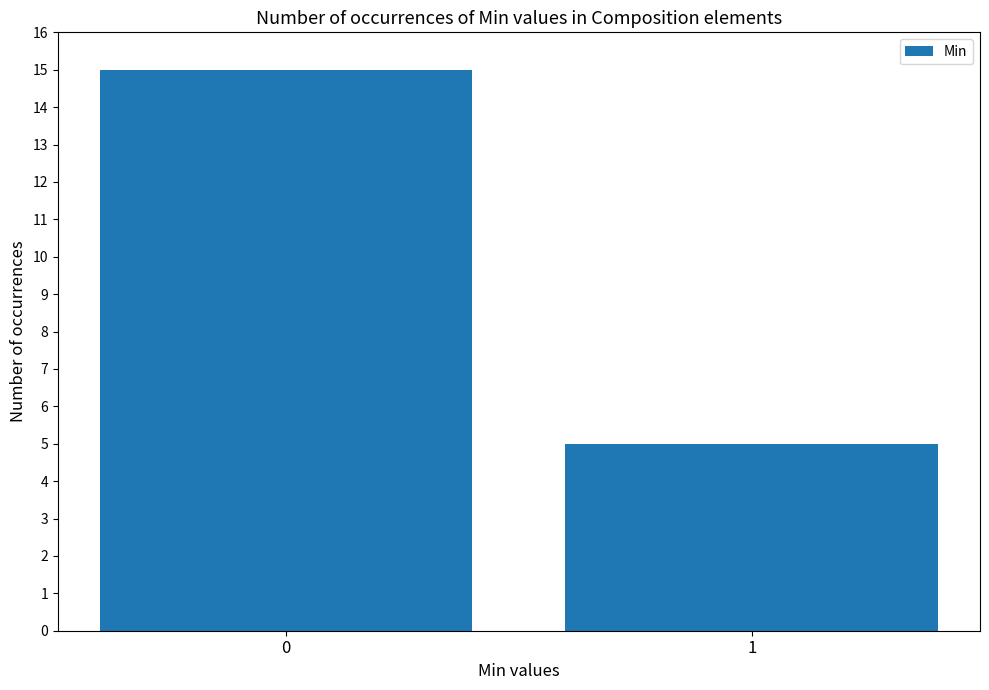

Rank the categories by value from highest to lowest.

0, 1